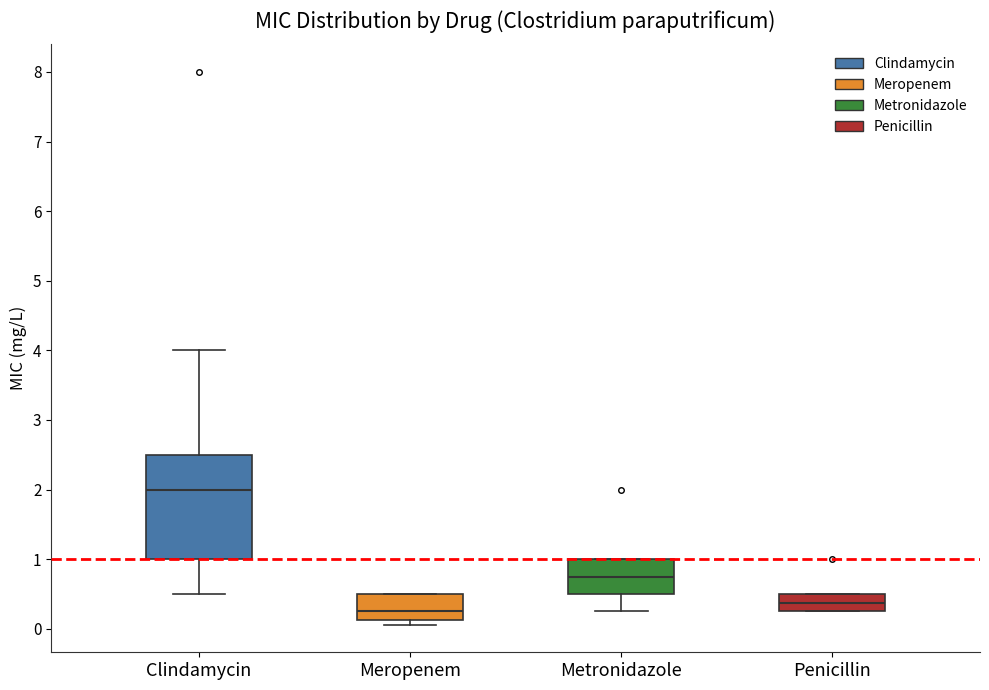

Reading left to right, read every box against the y-axis: the position of its median line, the range the box covers, and the ends of its whiskers. The values are not printed on the chart, so give them approximately, as read against the axis.

Clindamycin: median 2.0, box 1.0 to 2.5, whiskers 0.5 to 4.0
Meropenem: median 0.3, box 0.1 to 0.5, whiskers 0.1 (just below the box's lower edge) to 0.5
Metronidazole: median 0.8, box 0.5 to 1.0, whiskers 0.3 to 1.0
Penicillin: median 0.4, box 0.3 to 0.5, whiskers 0.3 to 0.5